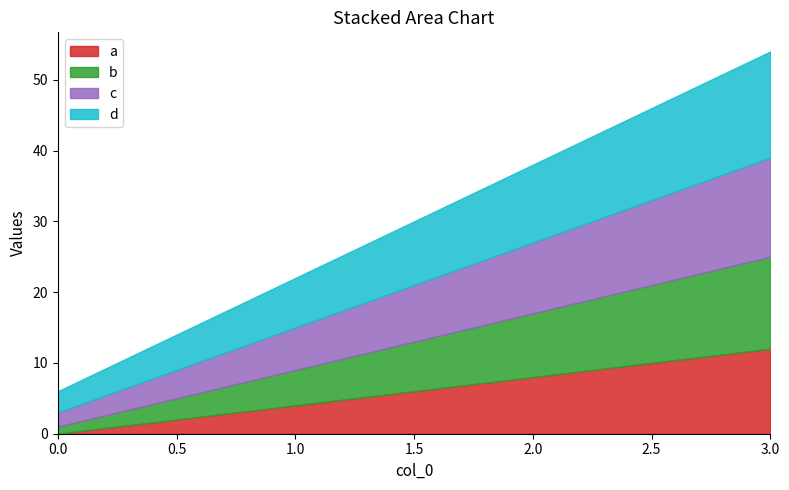

Read the d value at 2, to the nearest 10.

10